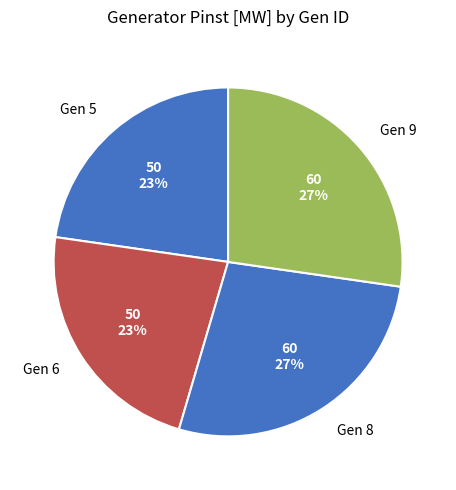

True or false: Gen 6 accounts for 23% of the total.

True